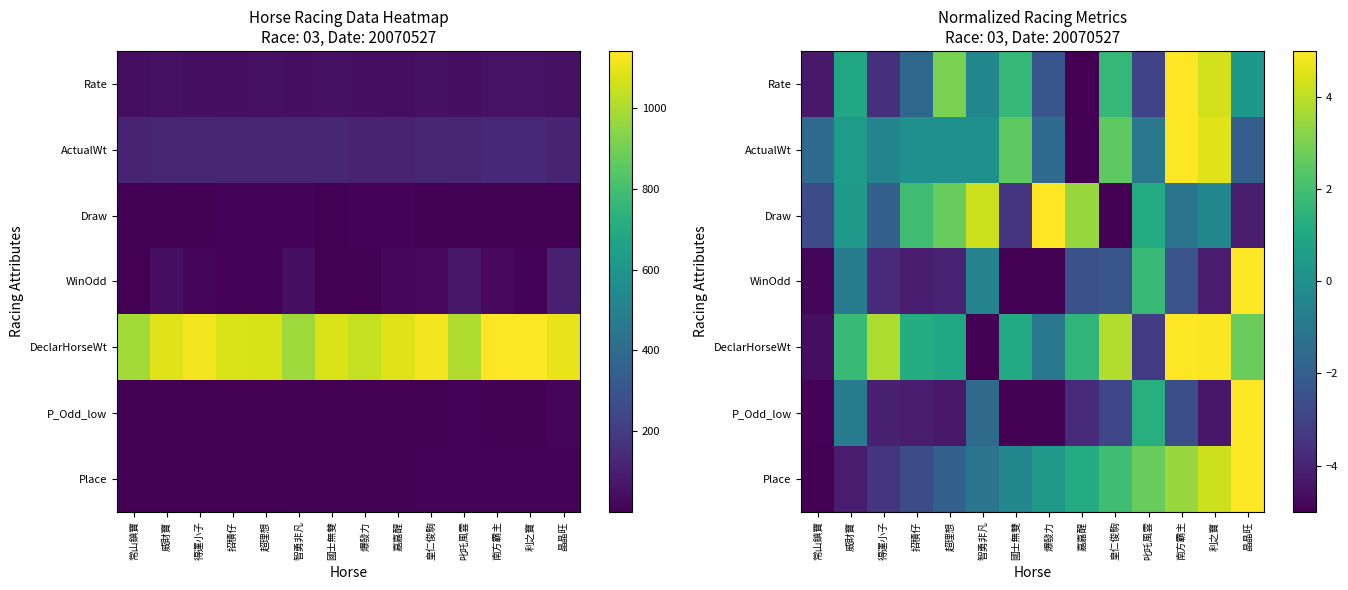

How many values in Place are above zero?

7